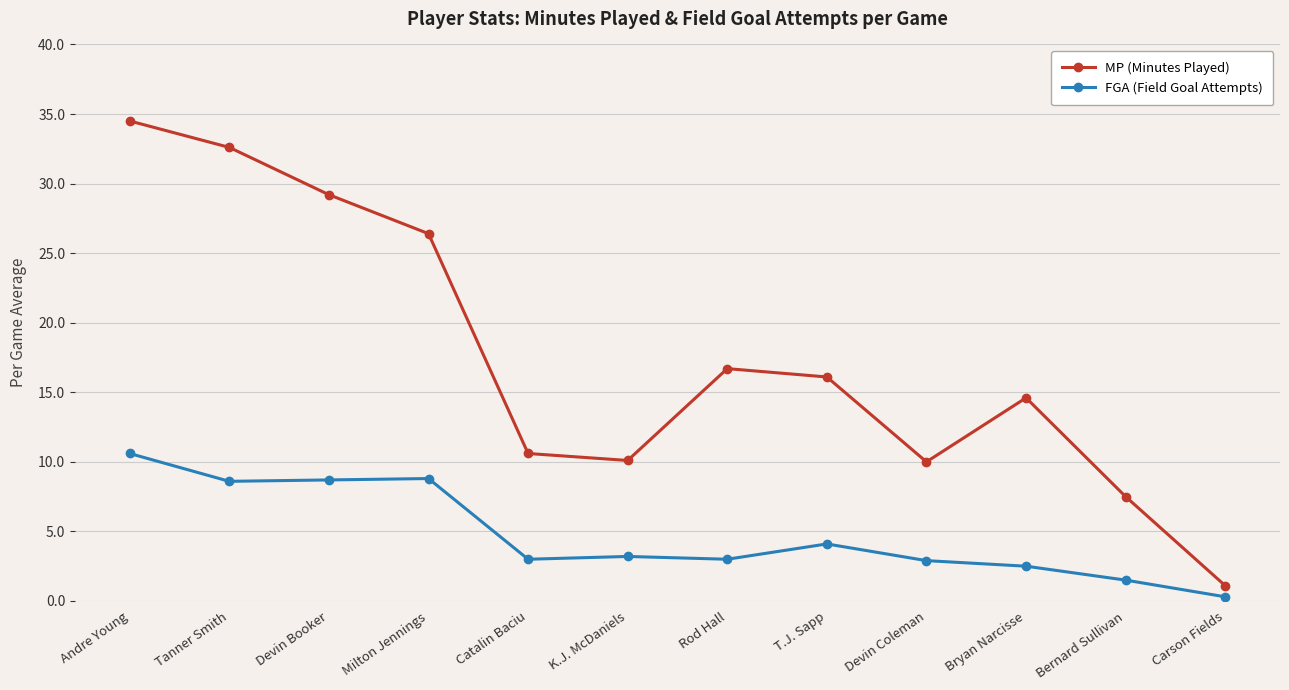

At which label does FGA (Field Goal Attempts) reach its peak?

Andre Young